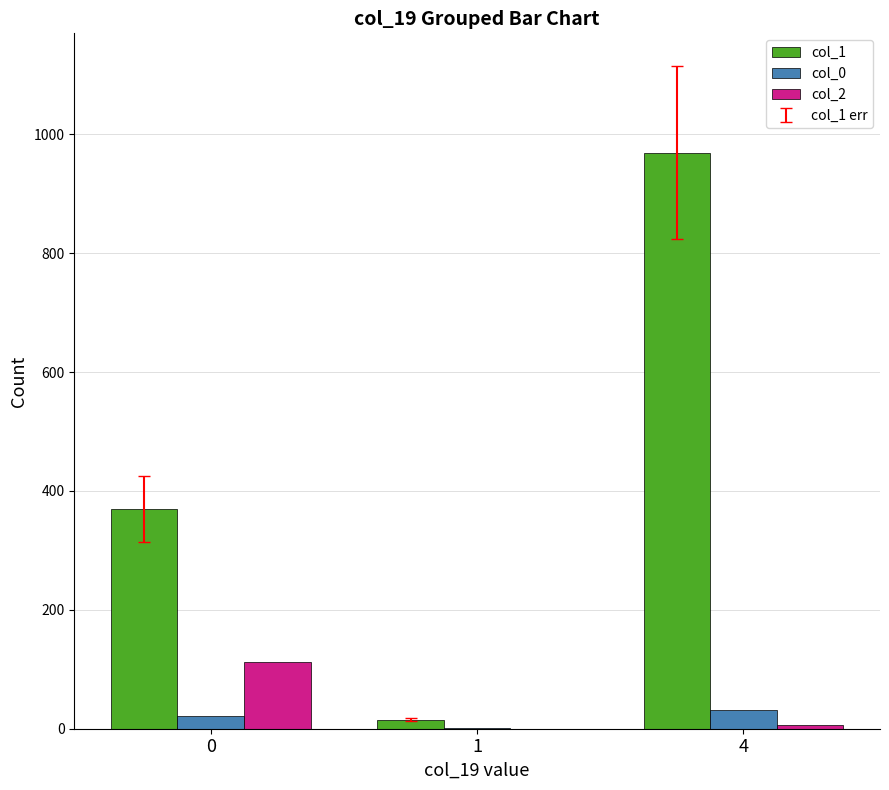

At which category does the chart reach its peak across all series?

4